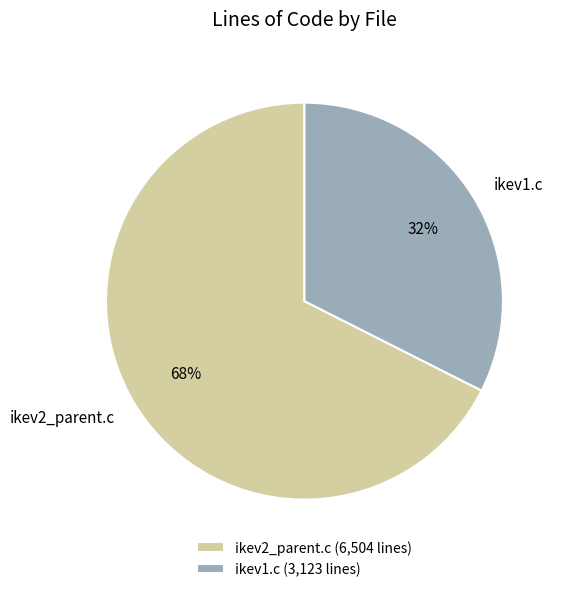

Does ikev2_parent.c account for over 50% of the chart?

Yes